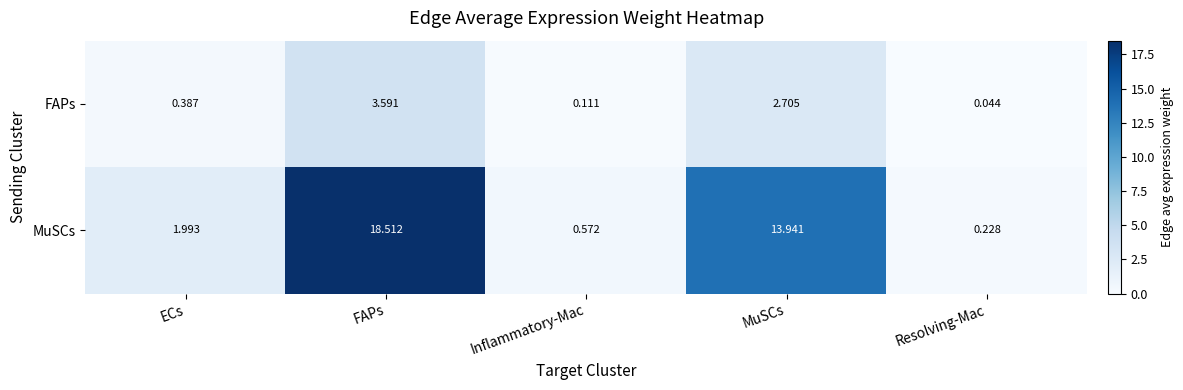

Between MuSCs and Resolving-Mac, which series saw the biggest shift?

MuSCs